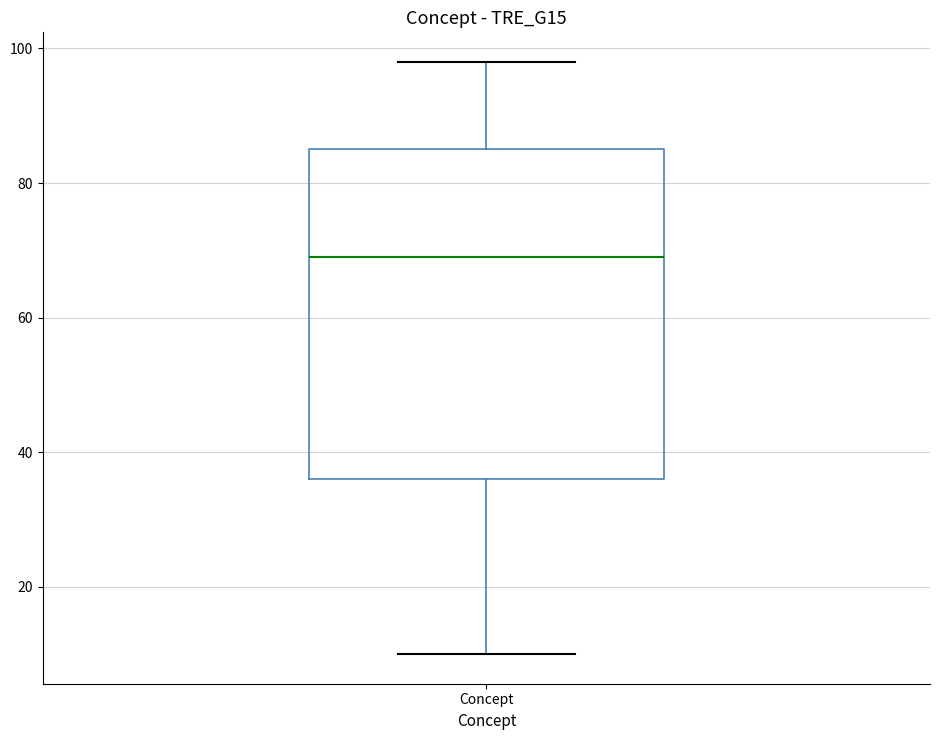

Where does the upper whisker of the box for Concept end on the y-axis? The values are not printed on the chart, so give them approximately, as read against the axis.

98